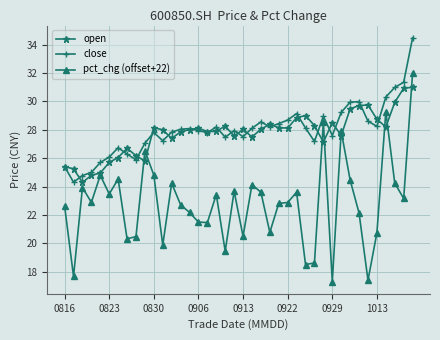

List the series in order of their peak value, highest first.

close, pct_chg (offset+22), open